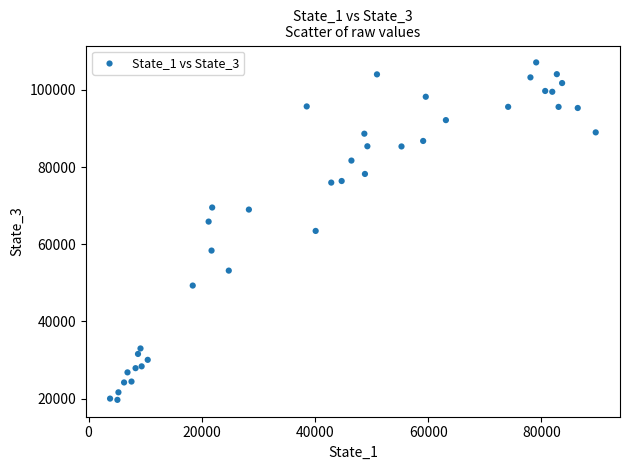

What is the range of Y values (max minus min)?

87487.0